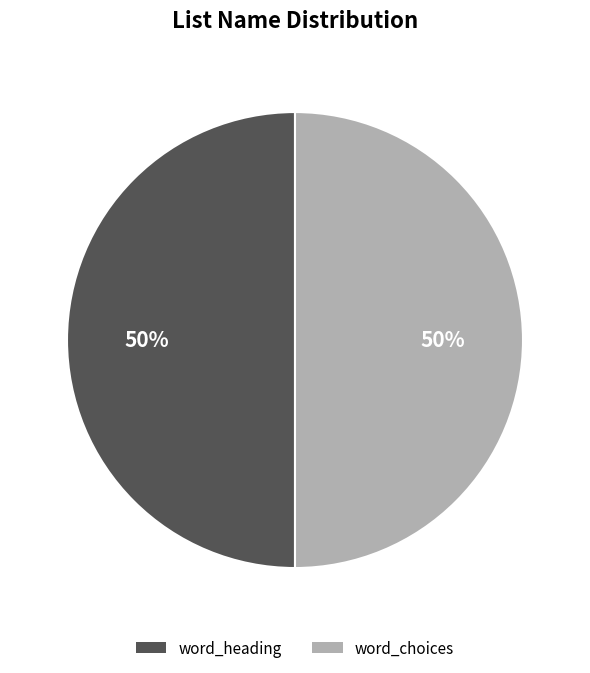

To the nearest percent, what is the average slice percentage?

50%